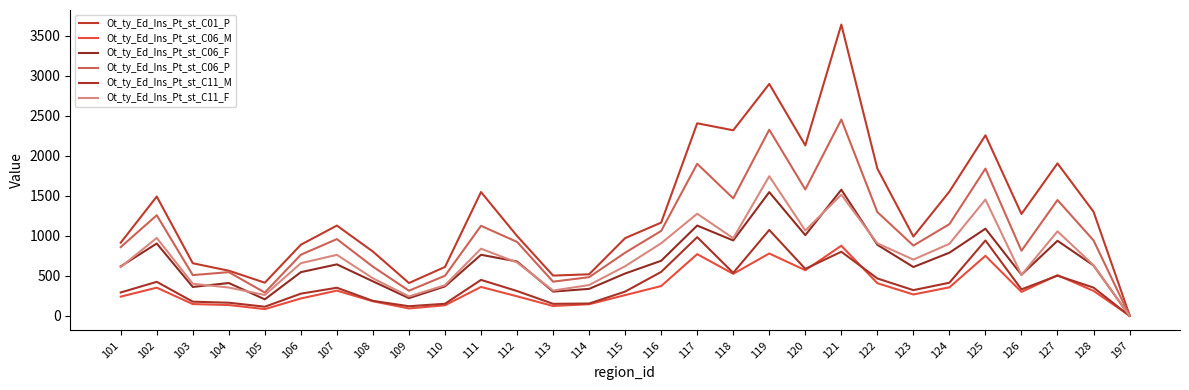

Reading left to right, extract all data points from this chart.

Ot_ty_Ed_Ins_Pt_st_C01_P: 915	1492	658	565	415	890	1129	804	411	612	1548	999	504	520	972	1166	2407	2320	2899	2131	3641	1841	992	1554	2257	1274	1906	1302	10
Ot_ty_Ed_Ins_Pt_st_C06_M: 241	353	148	136	85	218	316	183	93	133	362	245	124	146	260	373	772	526	780	571	877	409	268	357	751	300	509	313	3
Ot_ty_Ed_Ins_Pt_st_C06_F: 619	905	362	411	207	547	644	432	222	369	764	680	304	338	530	689	1129	943	1547	1009	1577	889	611	790	1090	514	939	631	0
Ot_ty_Ed_Ins_Pt_st_C06_P: 860	1258	510	547	292	765	960	615	315	502	1126	925	428	484	790	1062	1901	1469	2327	1580	2454	1298	879	1147	1841	814	1448	944	3
Ot_ty_Ed_Ins_Pt_st_C11_M: 293	426	178	165	115	278	352	188	121	152	450	311	151	155	304	550	984	538	1074	588	802	468	322	415	943	332	503	354	0
Ot_ty_Ed_Ins_Pt_st_C11_F: 611	974	402	355	261	659	763	470	243	384	840	668	317	386	621	908	1277	971	1746	1067	1515	907	704	901	1454	512	1057	634	0